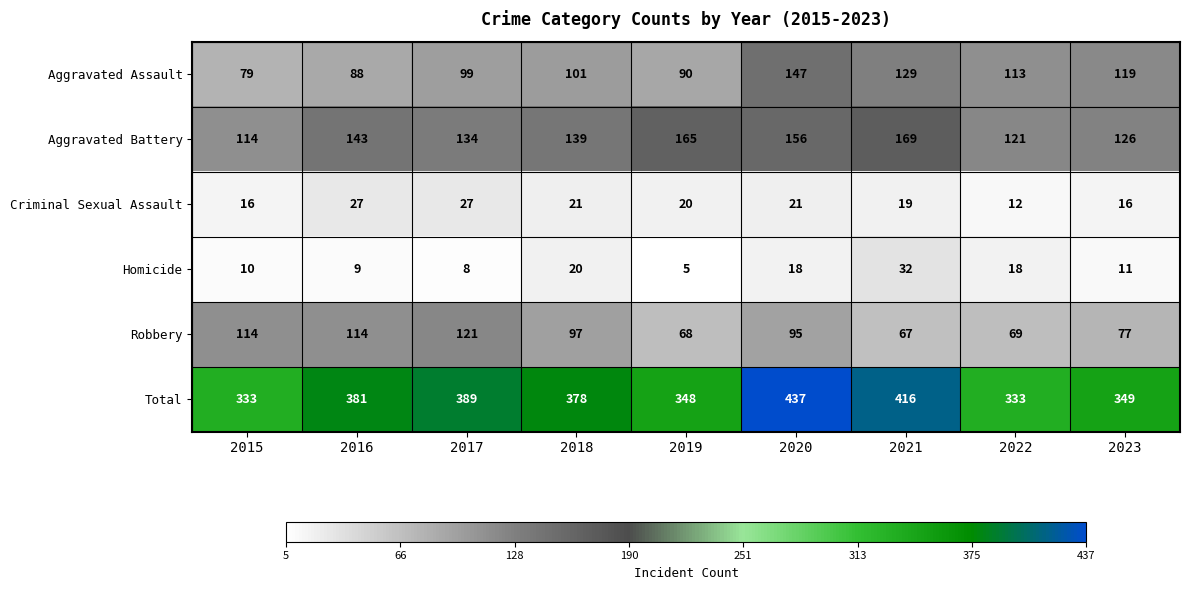

Which series changed the most between 2016 and 2022?

Total